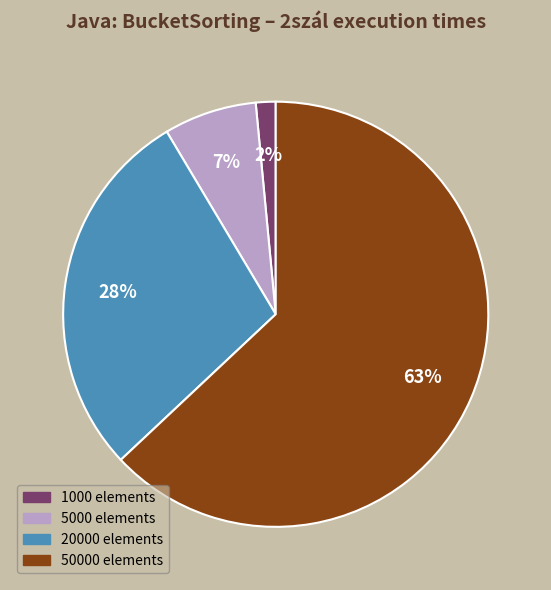

How many slices are in this pie chart?

4